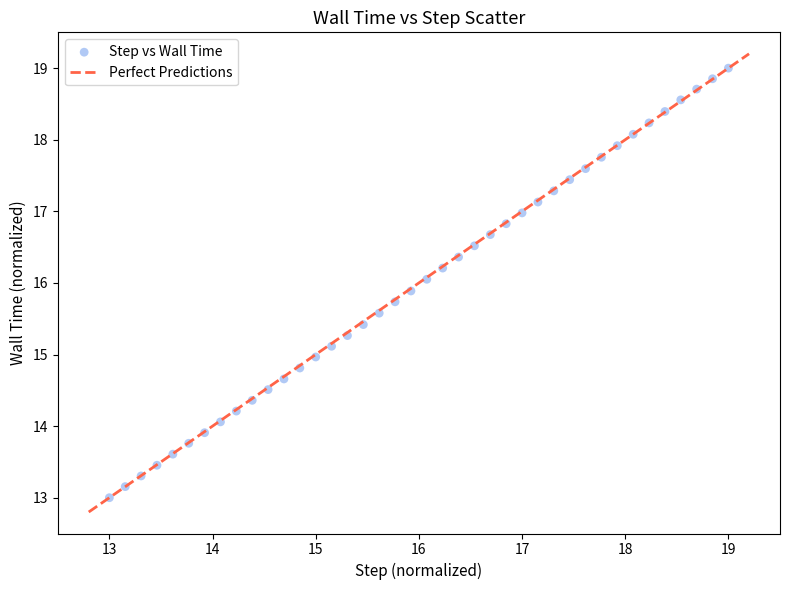

What is the range of X values (max minus min)?

6.0